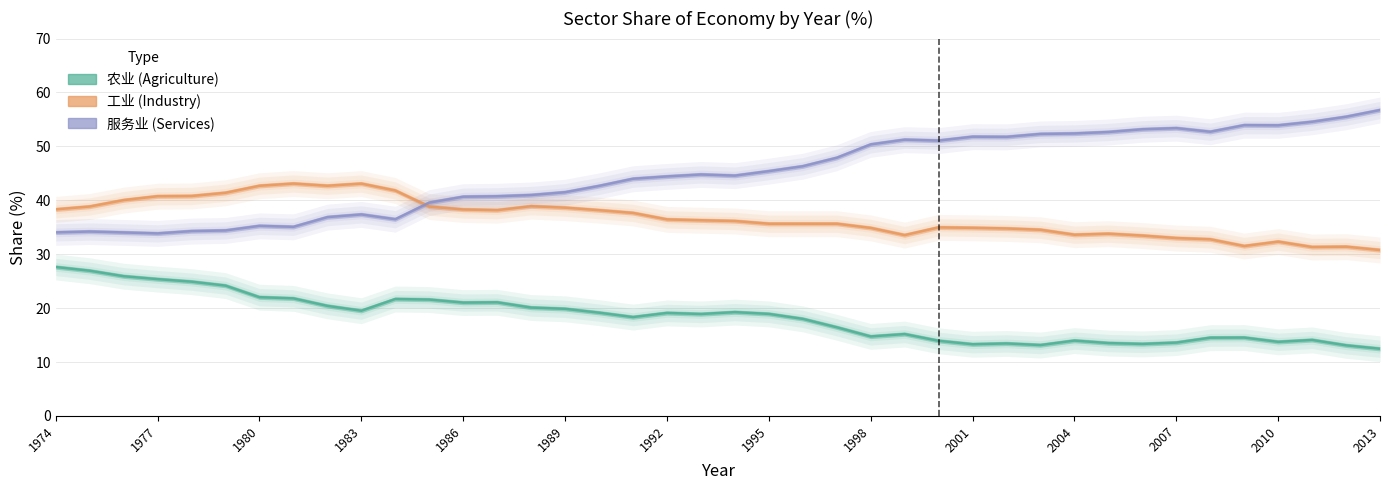

In 工业, how many points are lower than both neighbors (excluding endpoints)?

6